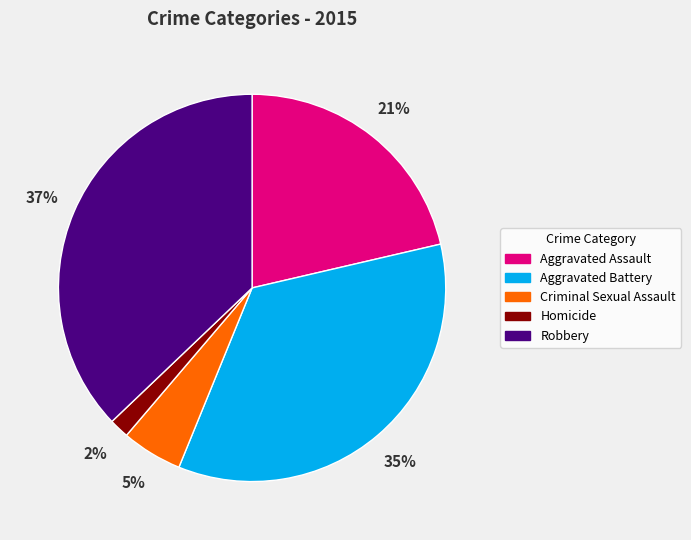

Rank the categories by value from highest to lowest.

Robbery, Aggravated Battery, Aggravated Assault, Criminal Sexual Assault, Homicide